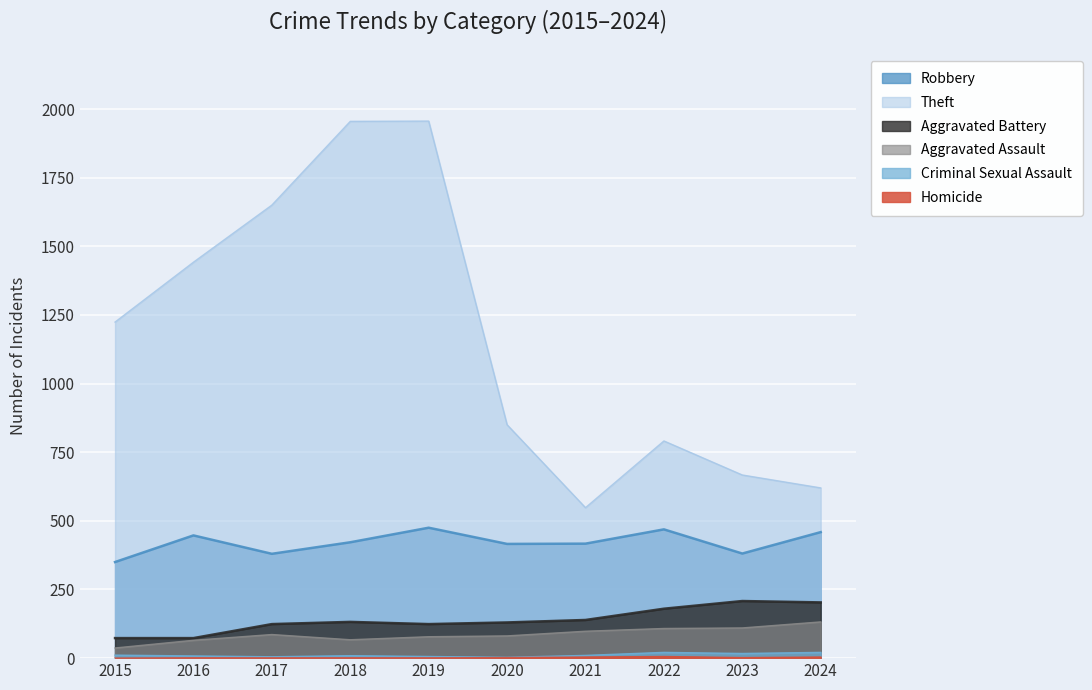

At which category does Criminal Sexual Assault reach its first local peak?

2018